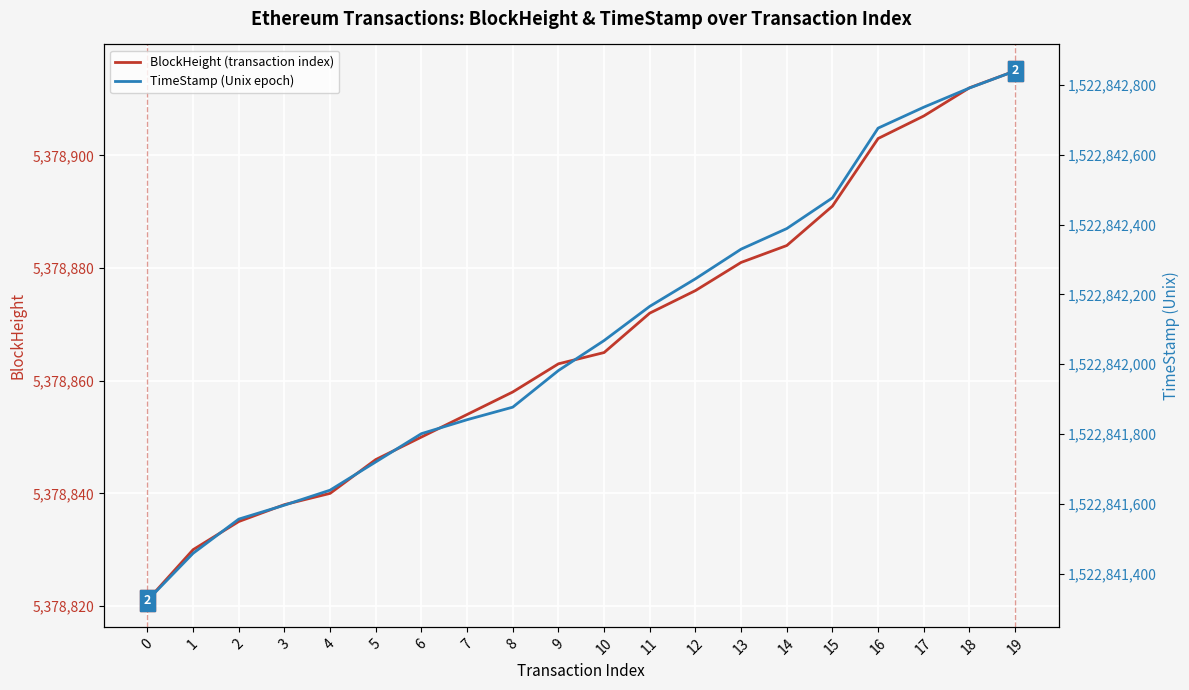

Reading right to left, extract all data points from this chart.

BlockHeight (transaction index): 5378915	5378912	5378907	5378903	5378891	5378884	5378881	5378876	5378872	5378865	5378863	5378858	5378854	5378850	5378846	5378840	5378838	5378835	5378830	5378821
TimeStamp (Unix epoch): 1522842841	1522842792	1522842737	1522842677	1522842477	1522842389	1522842330	1522842245	1522842166	1522842068	1522841982	1522841877	1522841841	1522841801	1522841720	1522841639	1522841596	1522841556	1522841458	1522841323